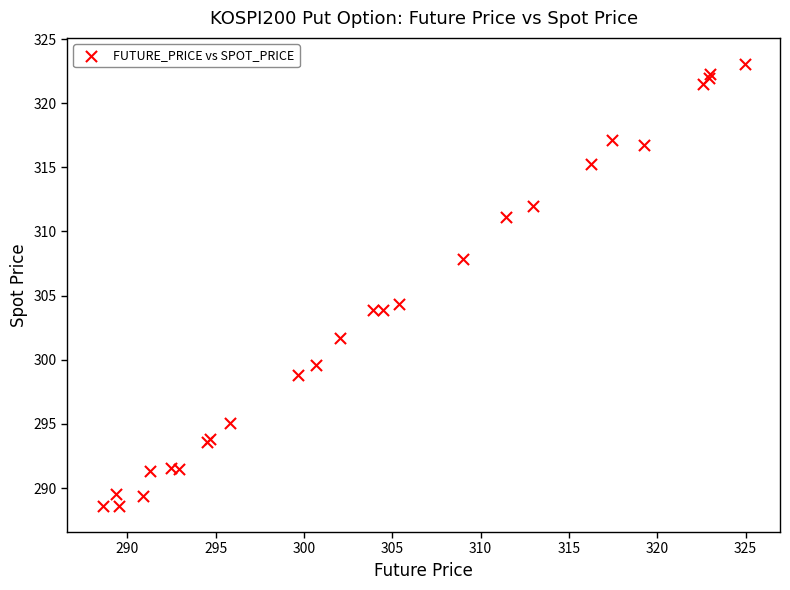

What Y value in the scatter plot is closest to 305?

304.3